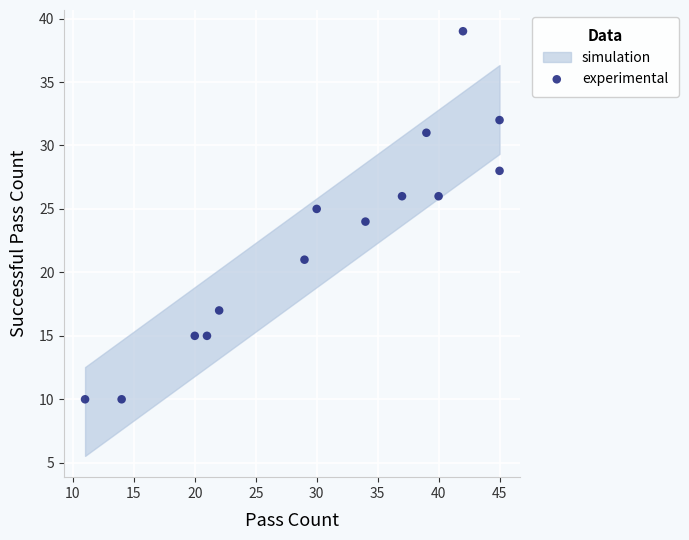

What is the range of Y values (max minus min)?

29